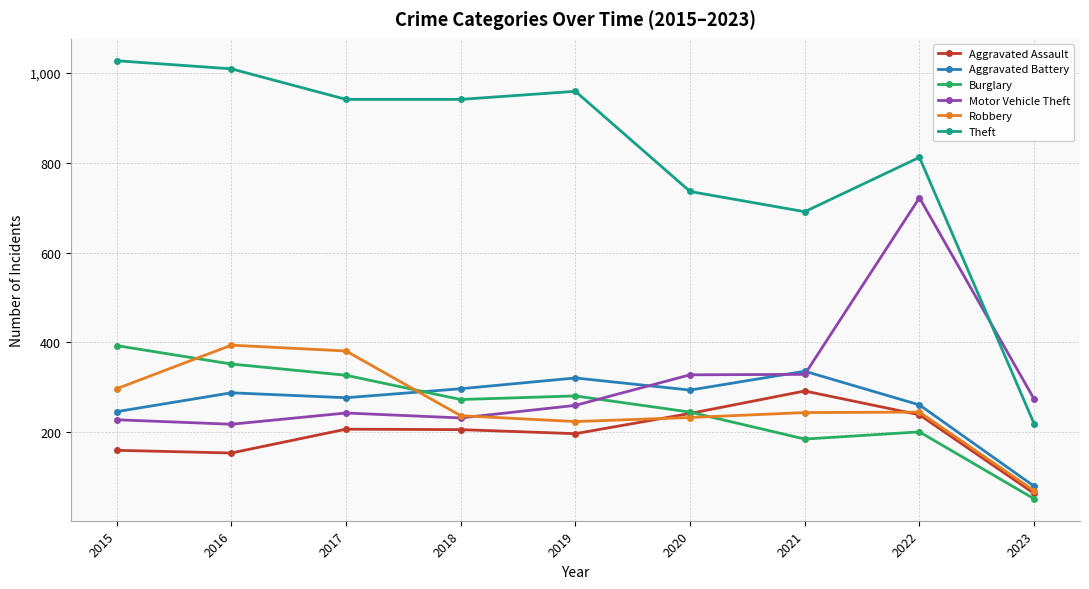

True or false: Robbery has more than 0 interior local peaks.

True